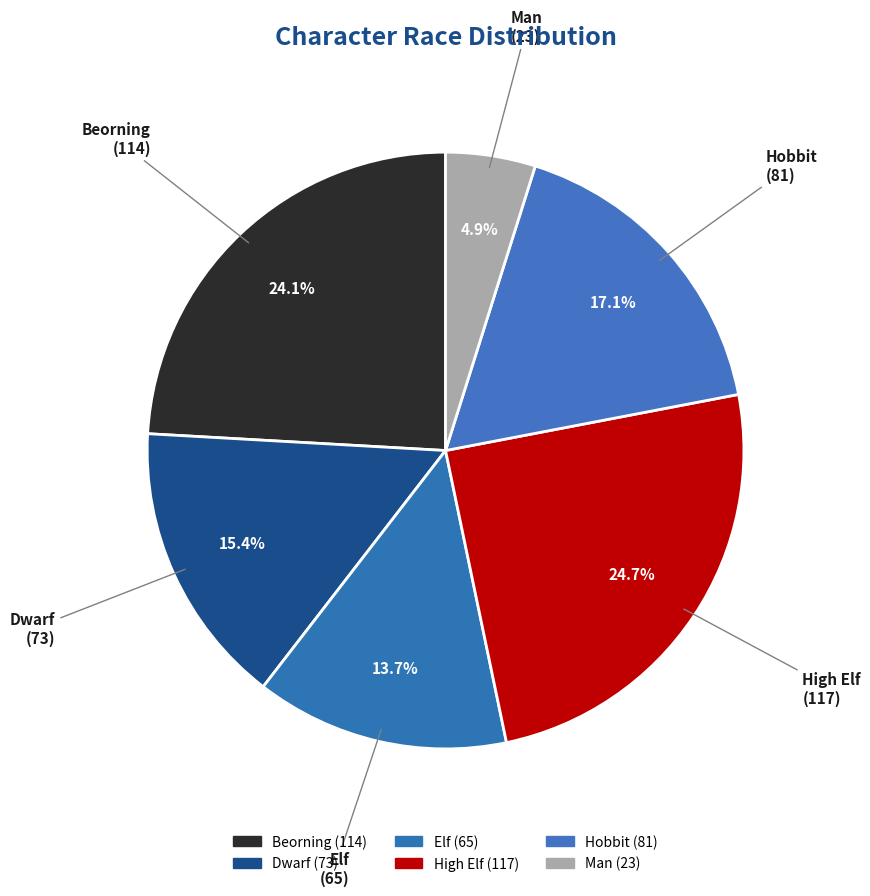

The Hobbit slice represents 17% of the pie. True or false?

True